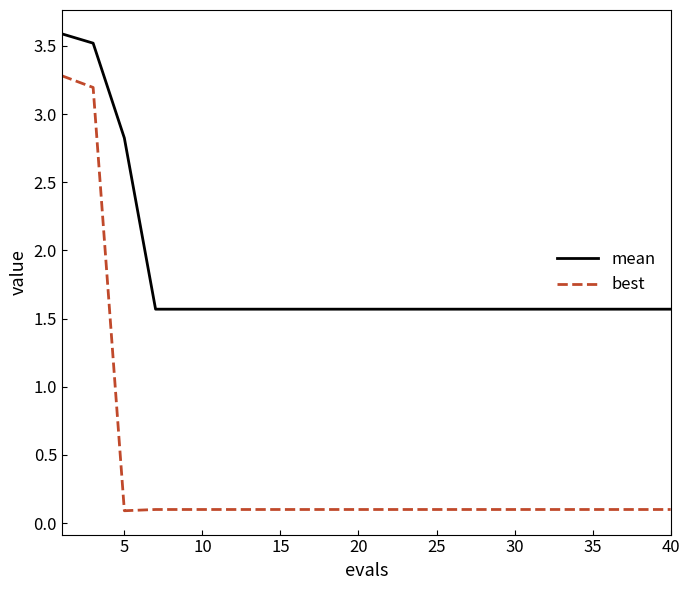

What are all the series names shown in the legend?

mean, best